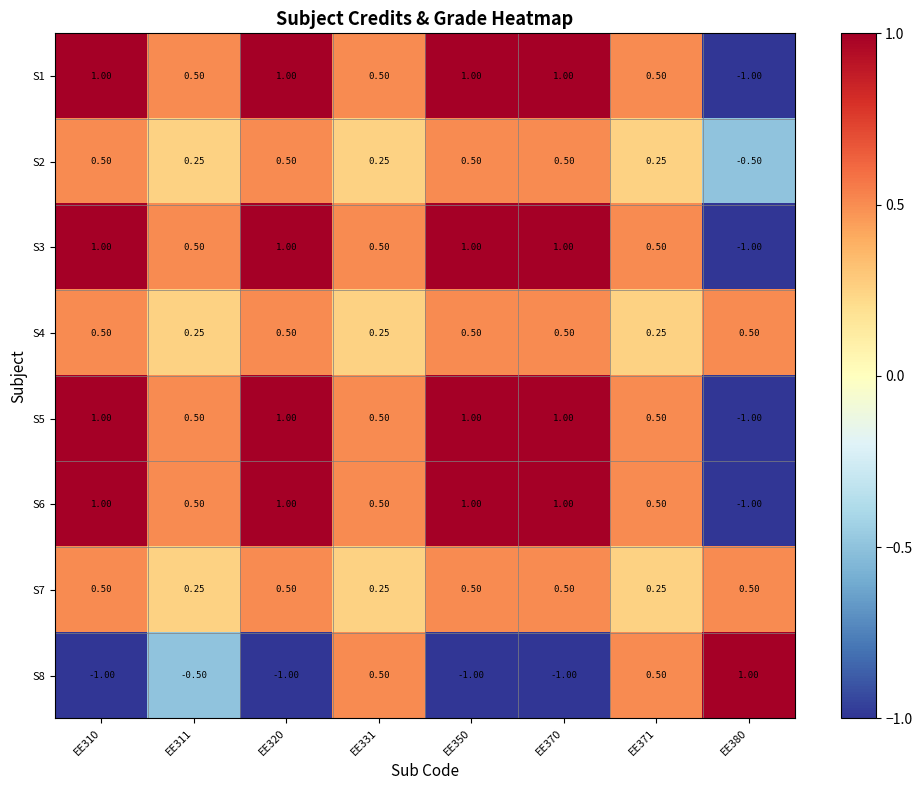

How many distinct data groups are displayed?

8